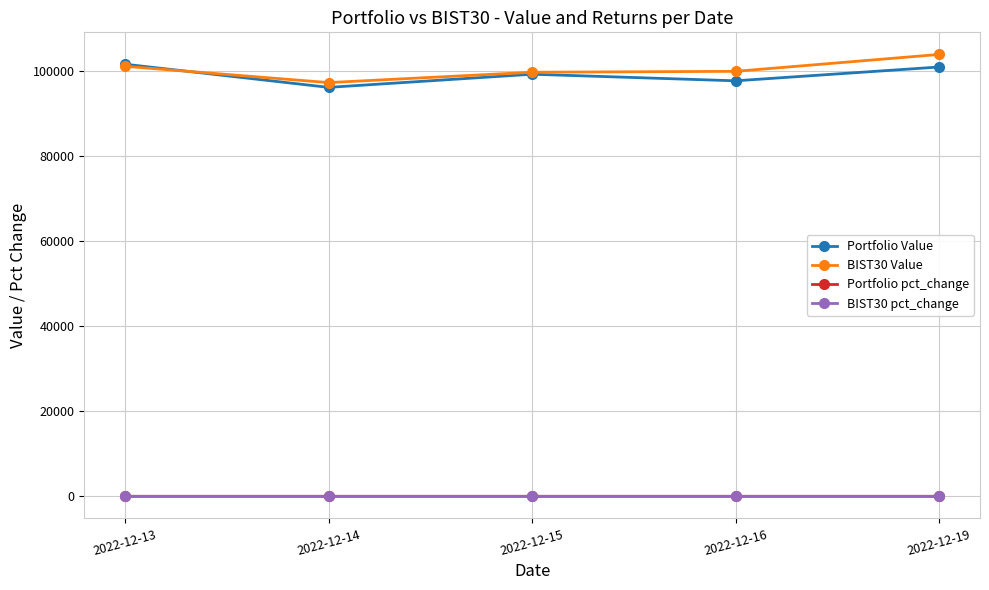

True or false: Portfolio Value and BIST30 pct_change cross at least once.

False